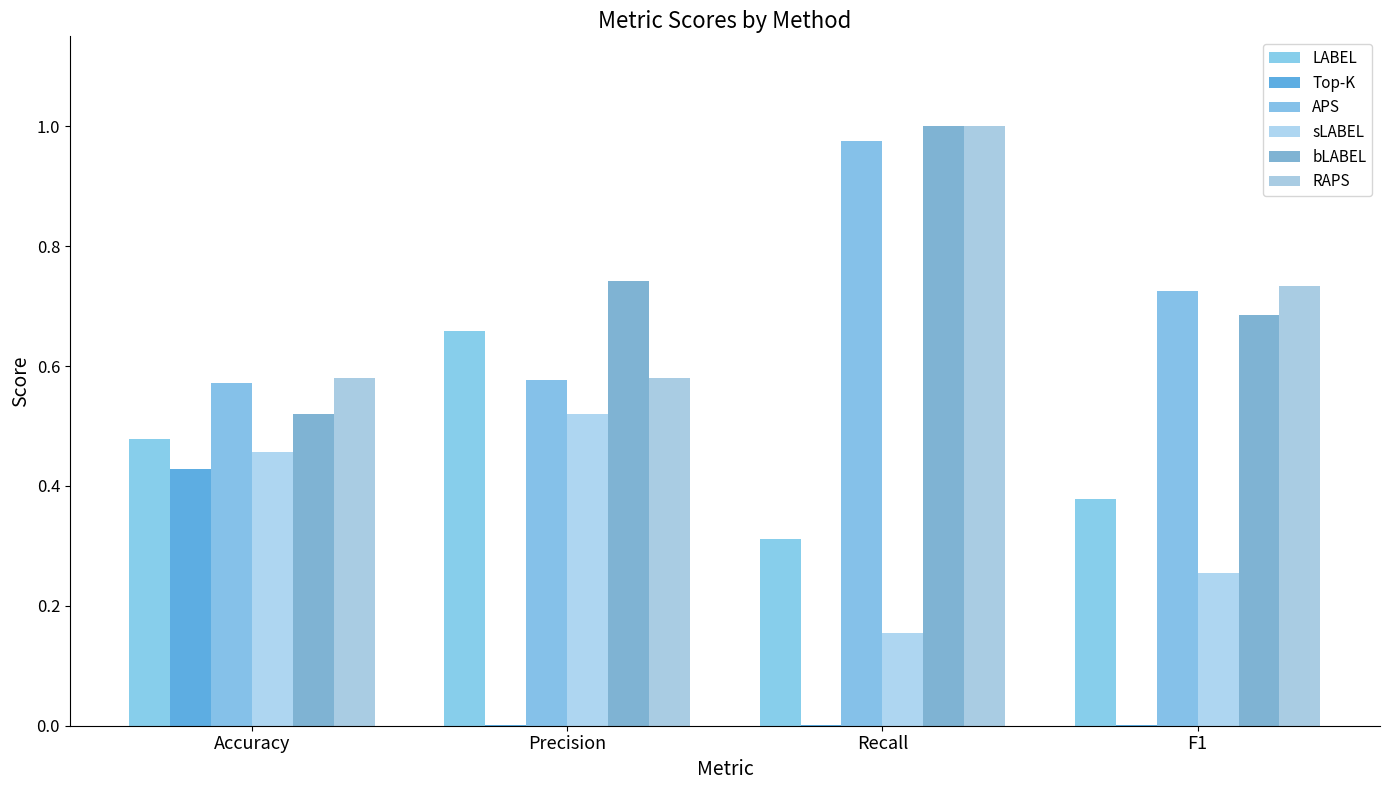

Reading right to left, list all the values displayed in this chart.

LABEL: 0.4	0.3	0.7	0.5
Top-K: 0.0	0.0	0.0	0.4
APS: 0.7	1.0	0.6	0.6
sLABEL: 0.3	0.2	0.5	0.5
bLABEL: 0.7	1.0	0.7	0.5
RAPS: 0.7	1.0	0.6	0.6